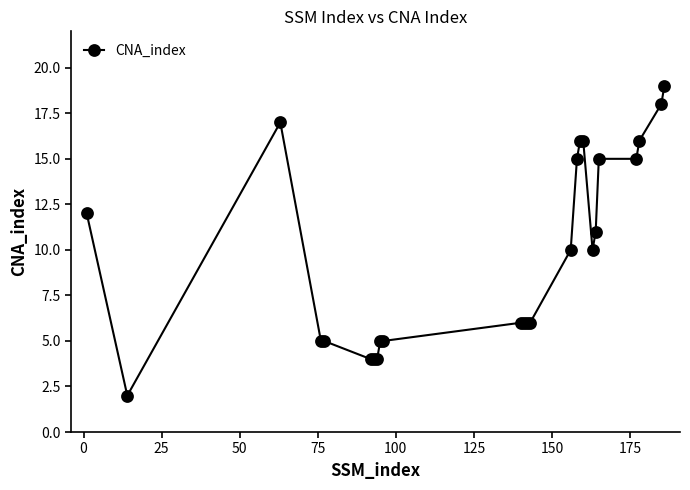

What is the smallest value displayed?

2